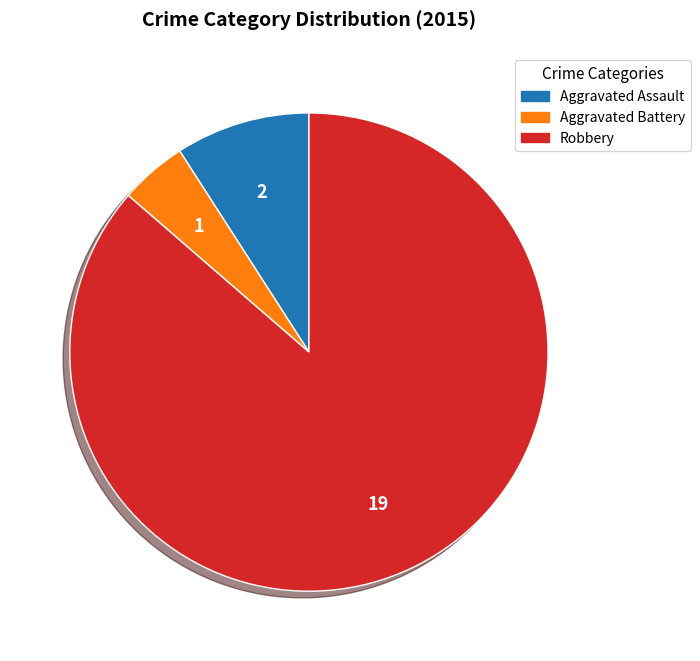

Is there a majority slice in this chart?

Yes